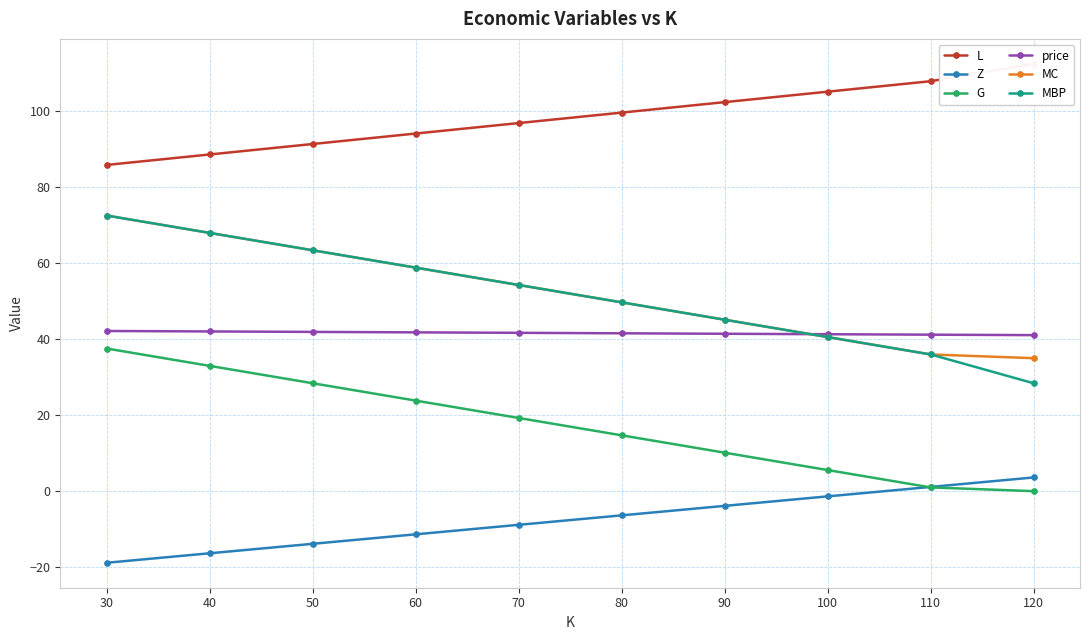

Read the MC value at 70.

54.3